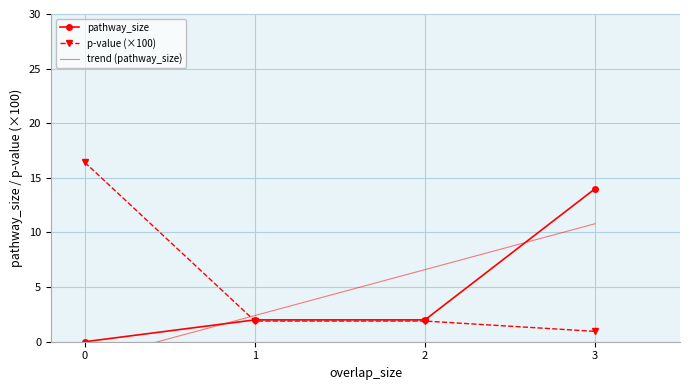

How many data points does each series have?

4